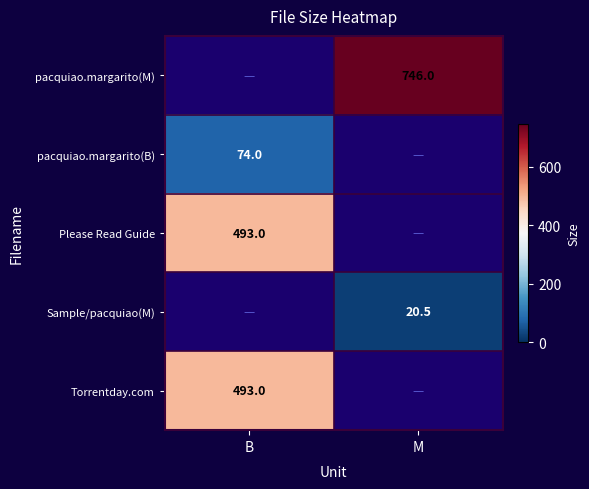

Which label corresponds to the smallest value in the chart?

B